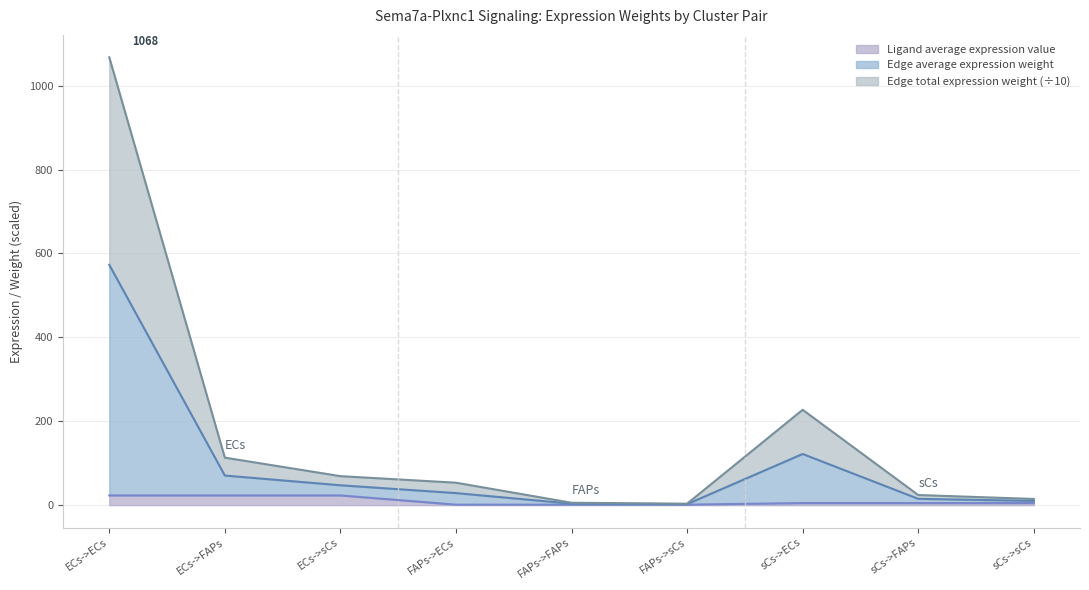

At which category is the sum across all series the highest?

ECs->ECs